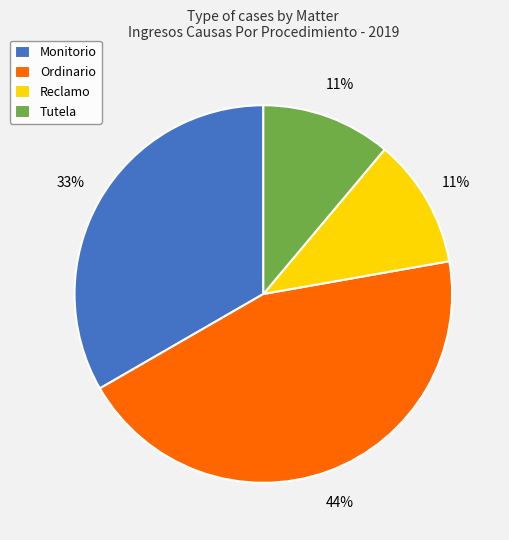

Count the number of slices in the pie.

4